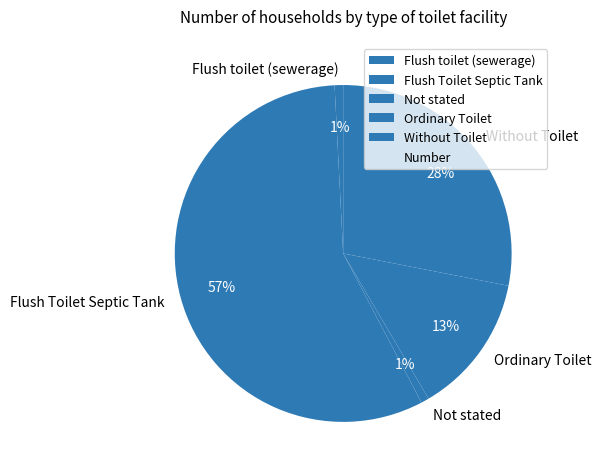

Do Flush Toilet Septic Tank and Not stated together represent more than half of the pie?

Yes